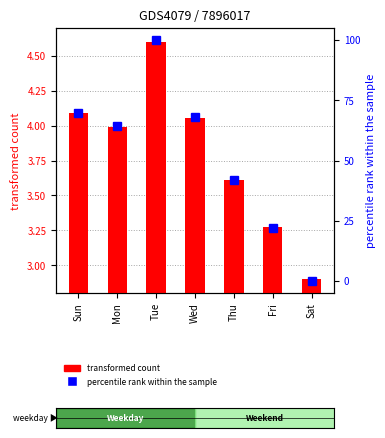

Reading left to right, transcribe all the data shown in this chart.

transformed count: 4.1	4.0	4.6	4.1	3.6	3.3	2.9
percentile rank within the sample: 69.8	64.2	100.0	67.9	41.8	21.8	0.0